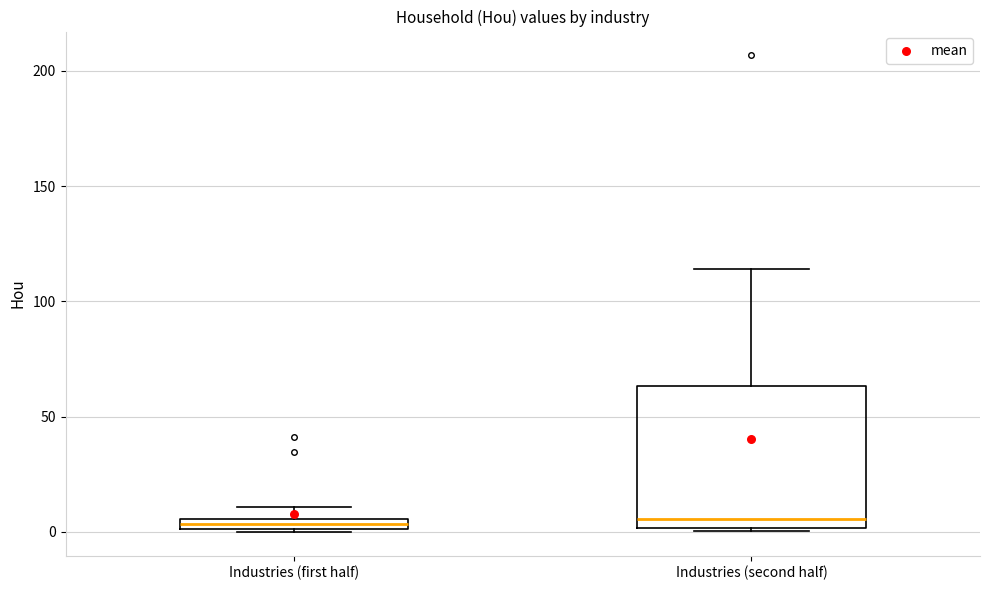

Where does the upper whisker of the box for Industries (first half) end on the y-axis? The values are not printed on the chart, so give them approximately, as read against the axis.

10